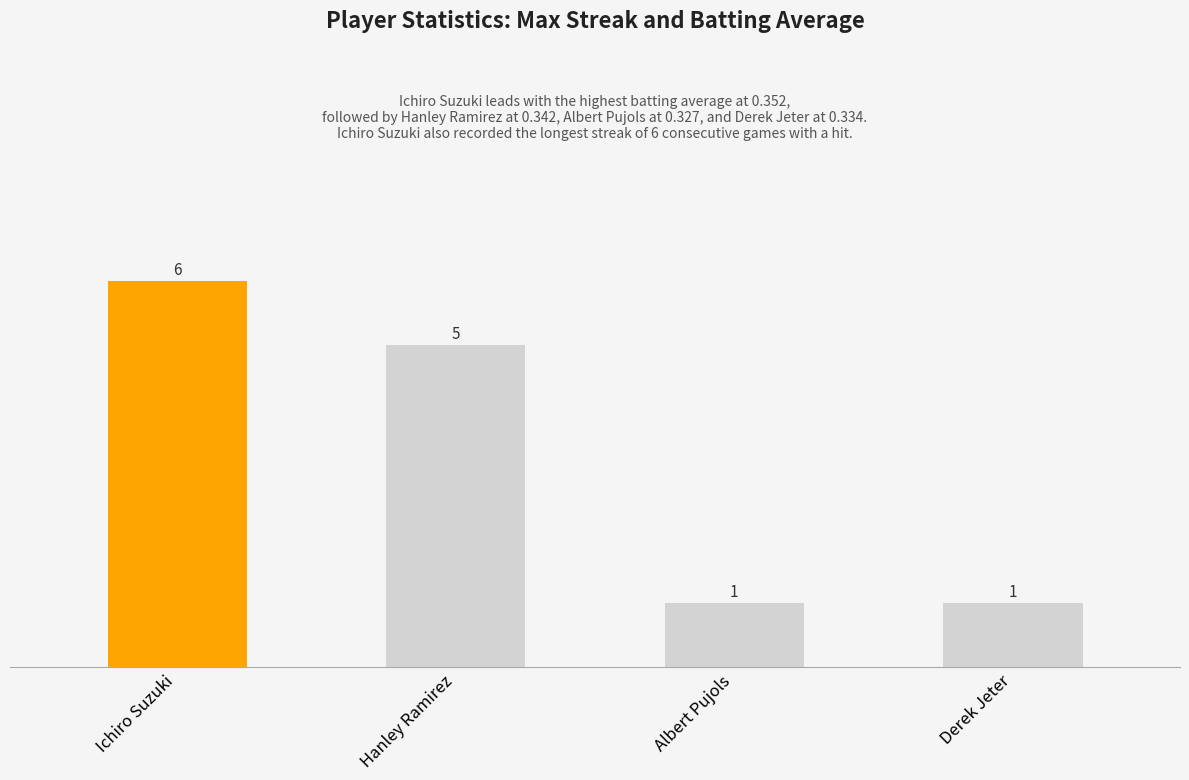

True or false: the data shows 2 at Derek Jeter.

False